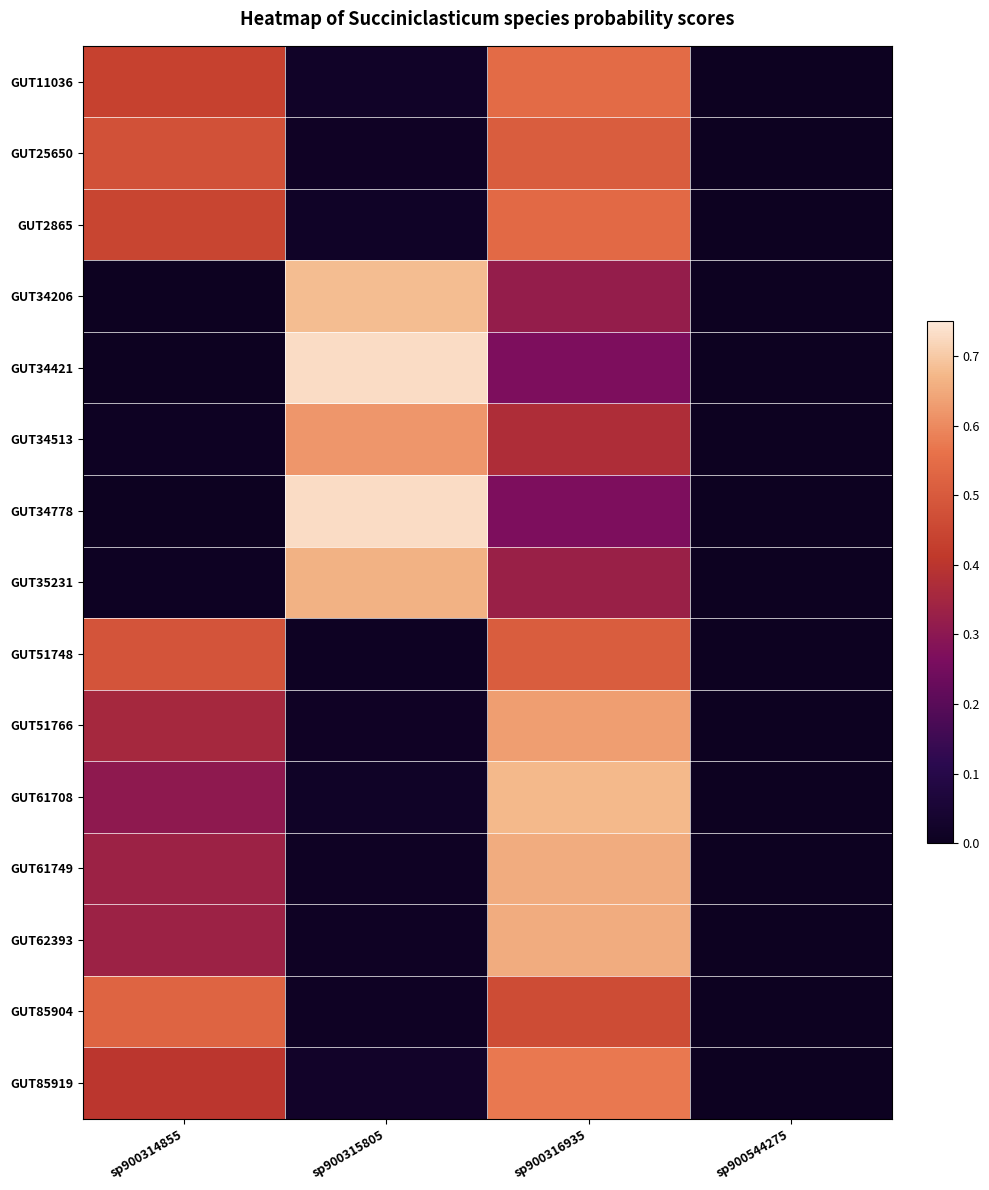

What is the total value across all series at sp900316935?

7.3